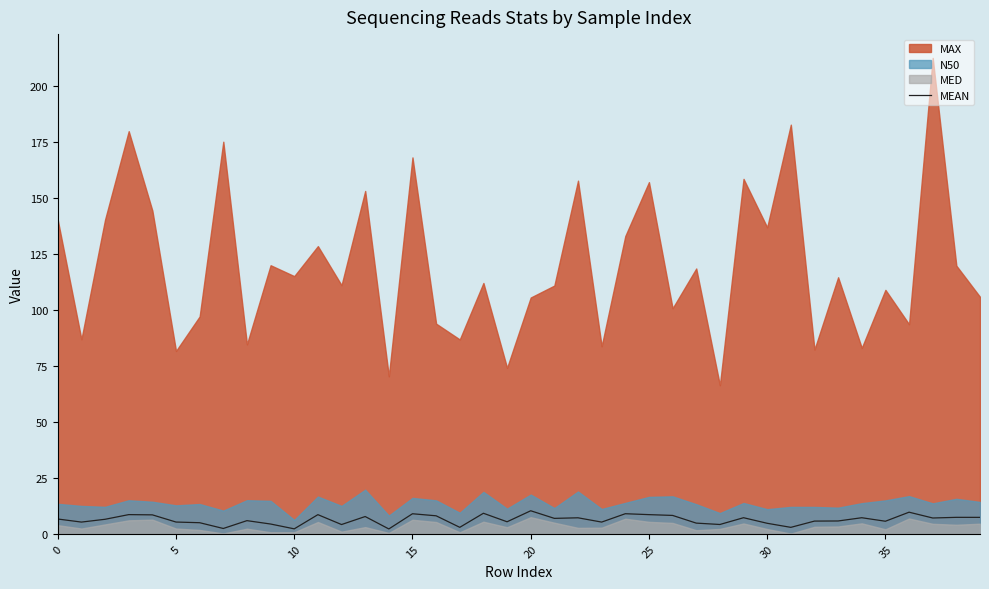

What is the change in value from 10 to 29?

+5.0